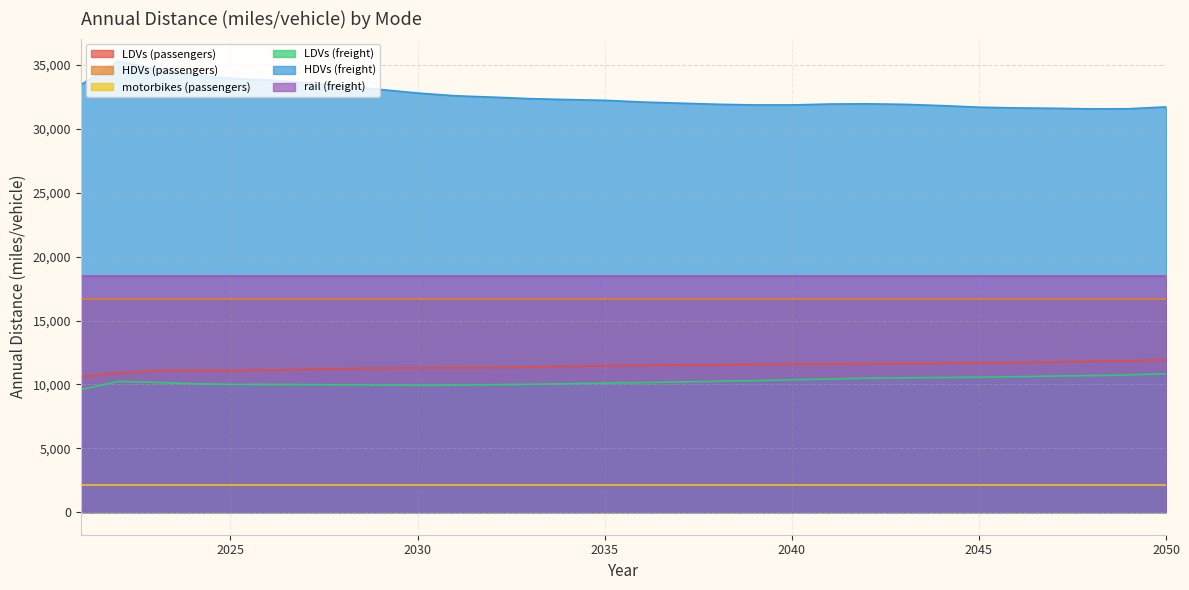

At which label is HDVs (freight) closest to 33432?

2021